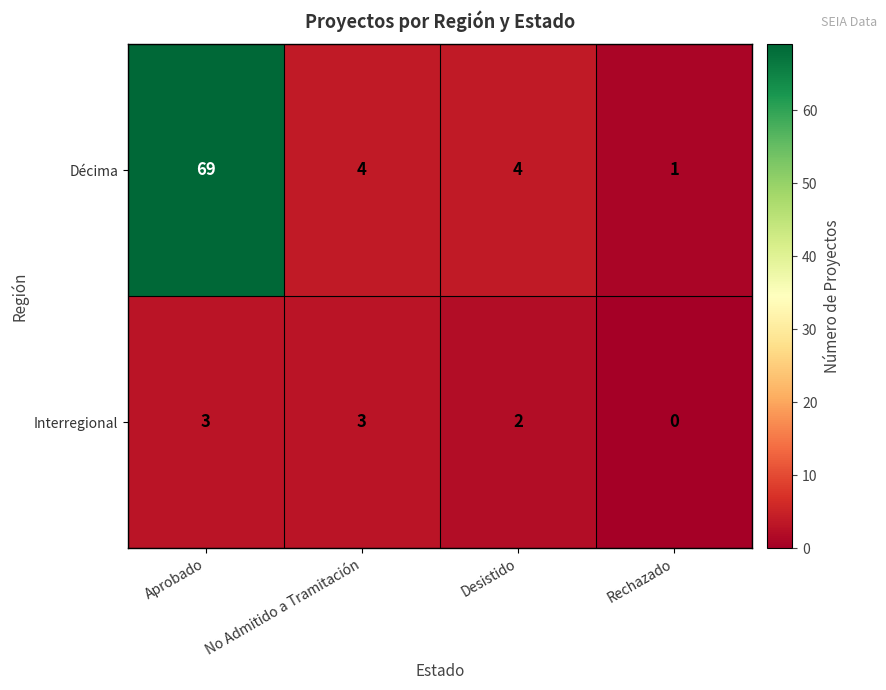

Reading left to right, what are all the values shown in this chart?

Décima: 69	4	4	1
Interregional: 3	3	2	0